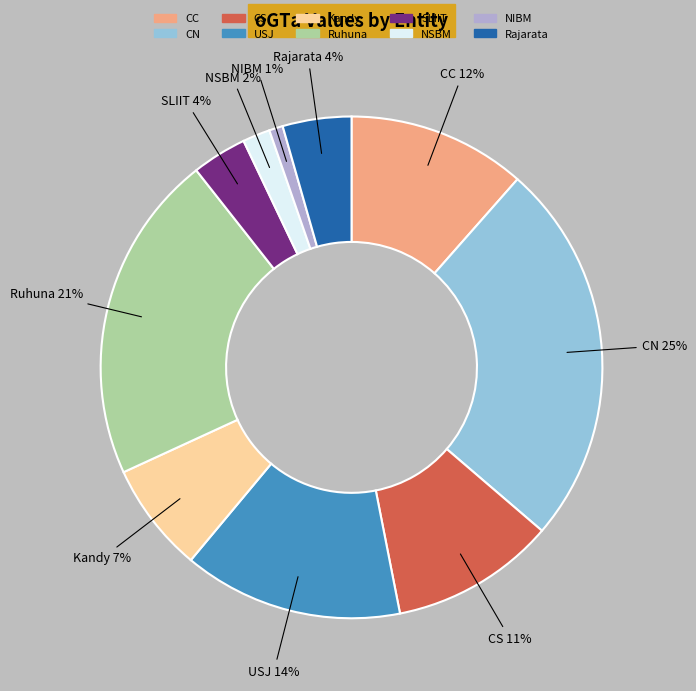

What is the ratio of the value at Rajarata to the value at Kandy?

0.6